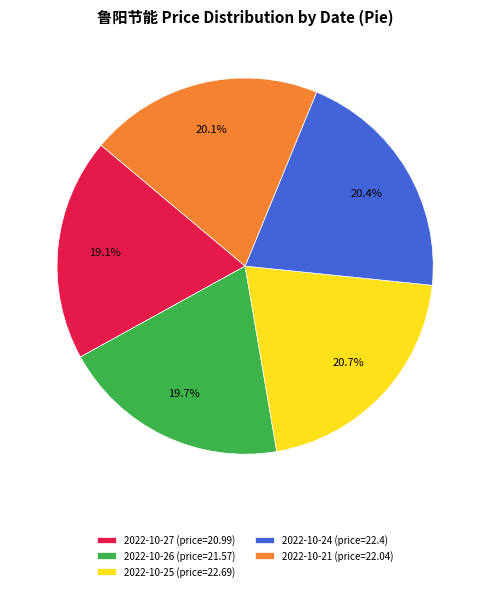

What portion of the pie excludes 2022-10-21 (price=22.04)?

79.9%